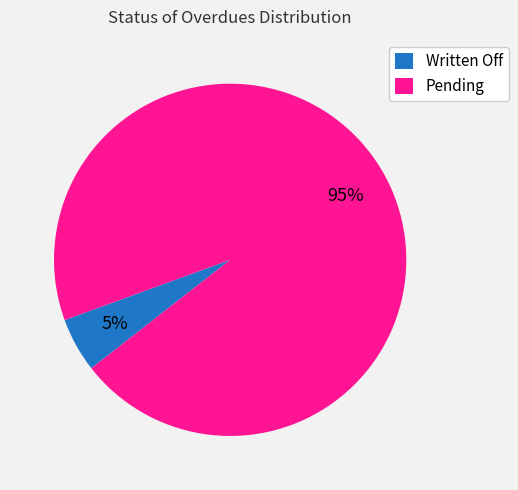

What is the smallest slice in the pie chart?

Written Off